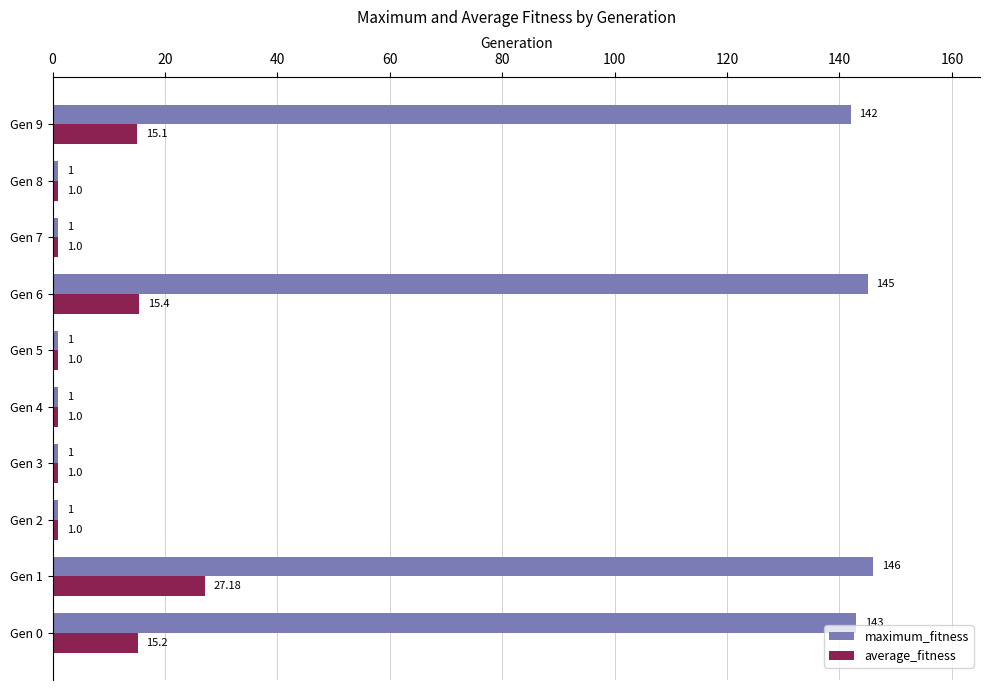

What is the minimum value for average_fitness?

1.0